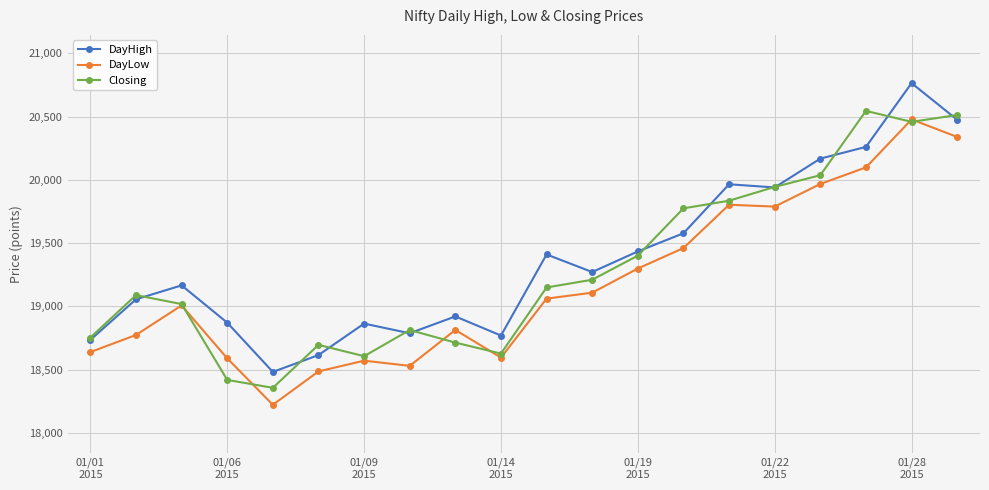

True or false: DayHigh and DayLow intersect in this chart.

False